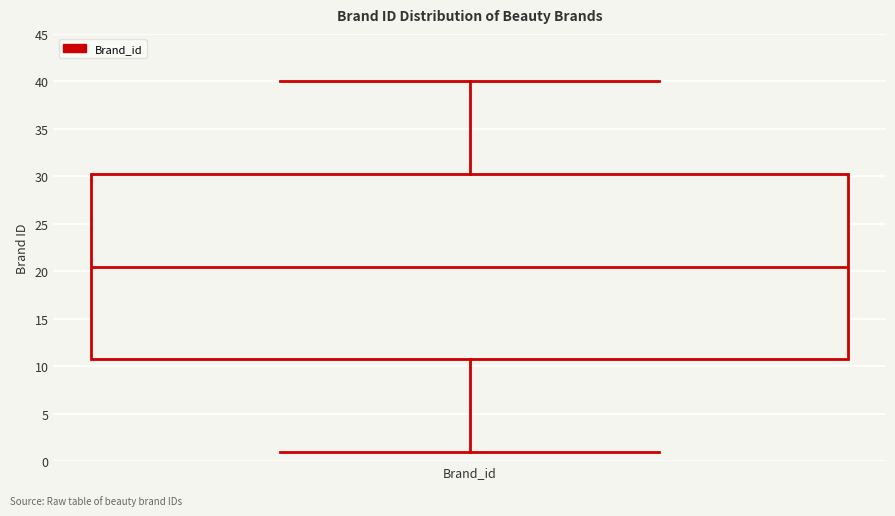

Read this box plot against the y-axis: the position of the median line, the range covered by the box, and the ends of both whiskers. The values are not printed on the chart, so give them approximately, as read against the axis.

median 20.5, box 11.0 to 30.5, whiskers 1.0 to 40.0